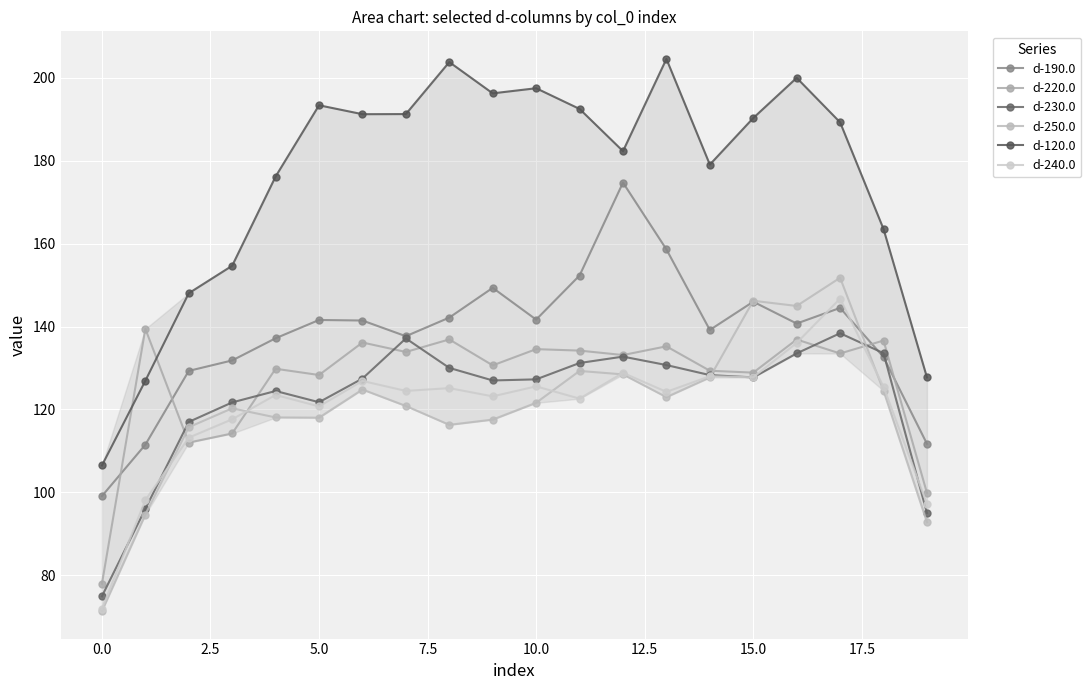

Count the number of categories in the chart.

20